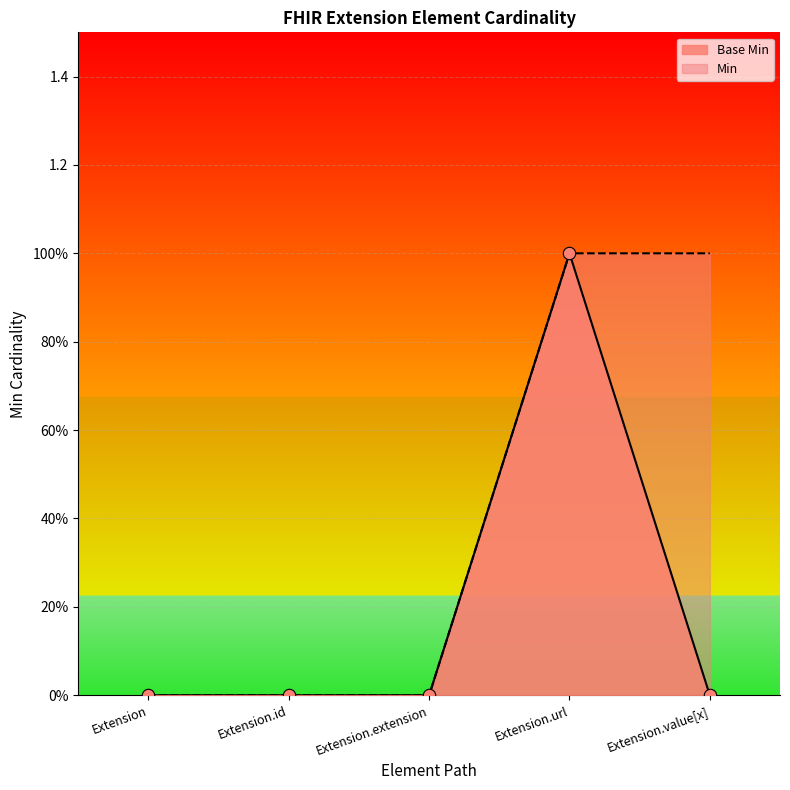

Which has a higher value, Extension.value[x] or Extension?

Extension.value[x]